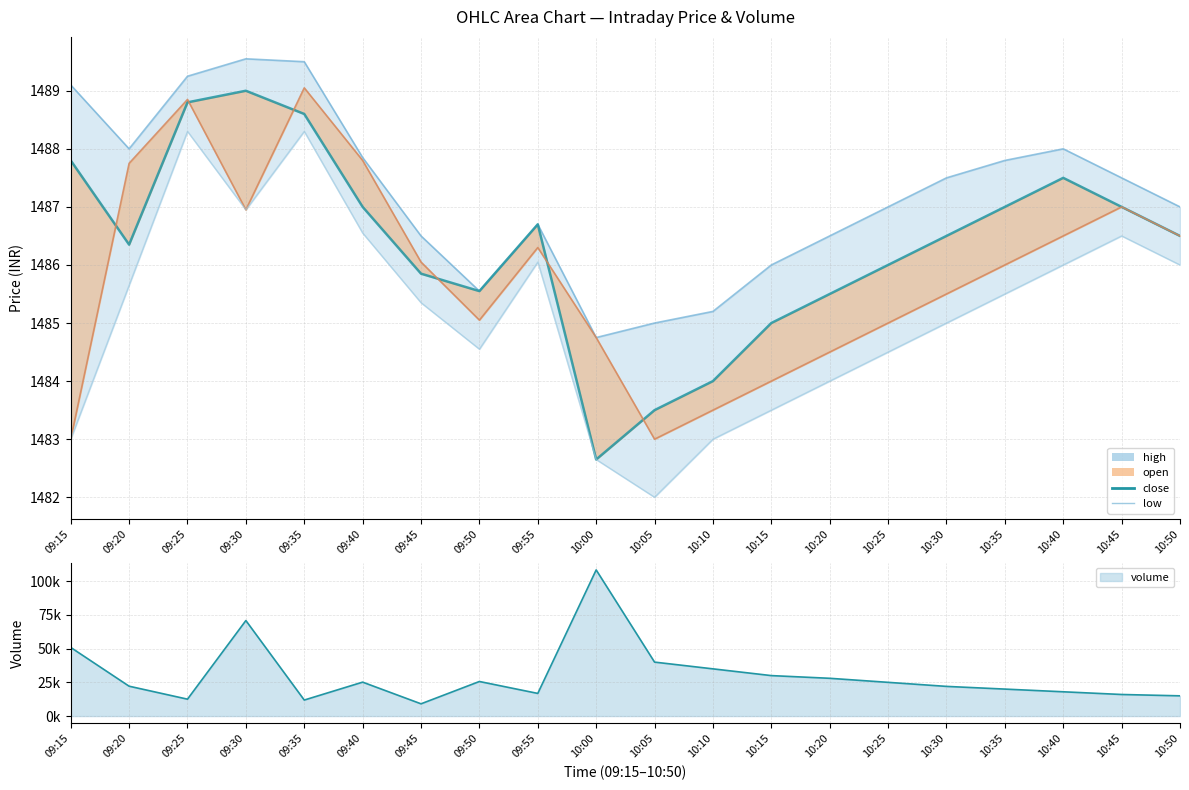

True or false: the data shows 445.0 at 10:40.

False